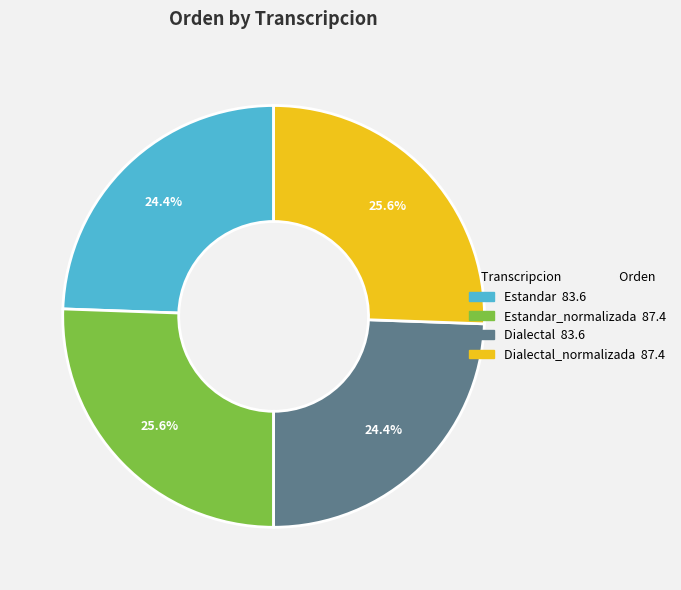

Is there a majority slice in this chart?

No